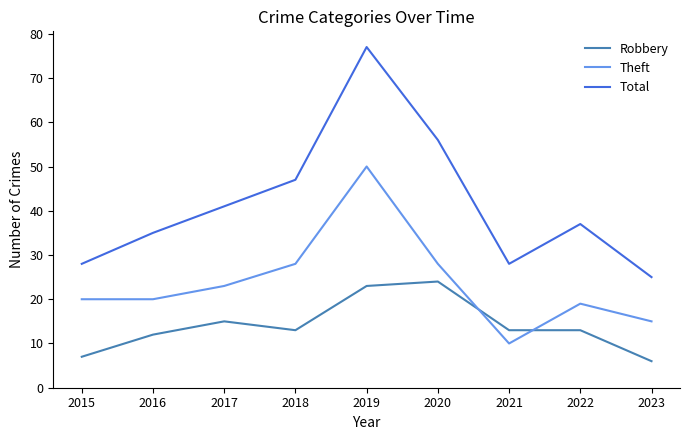

Reading right to left, extract all data points from this chart.

Robbery: 2023=6	2022=13	2021=13	2020=24	2019=23	2018=13	2017=15	2016=12	2015=7
Theft: 2023=15	2022=19	2021=10	2020=28	2019=50	2018=28	2017=23	2016=20	2015=20
Total: 2023=25	2022=37	2021=28	2020=56	2019=77	2018=47	2017=41	2016=35	2015=28